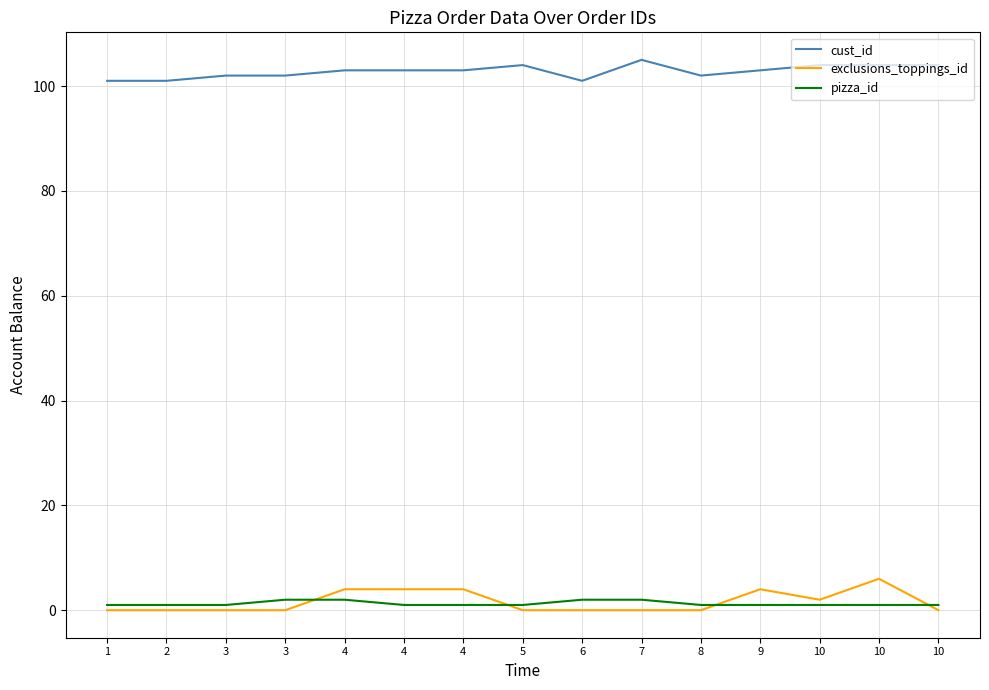

Which series has the largest total across all categories?

cust_id